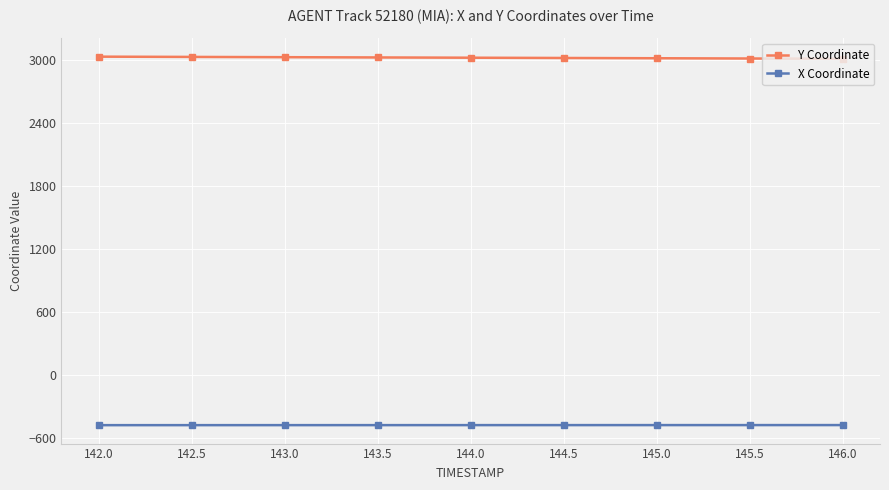

What is the sum of all Y Coordinate values?

27173.8